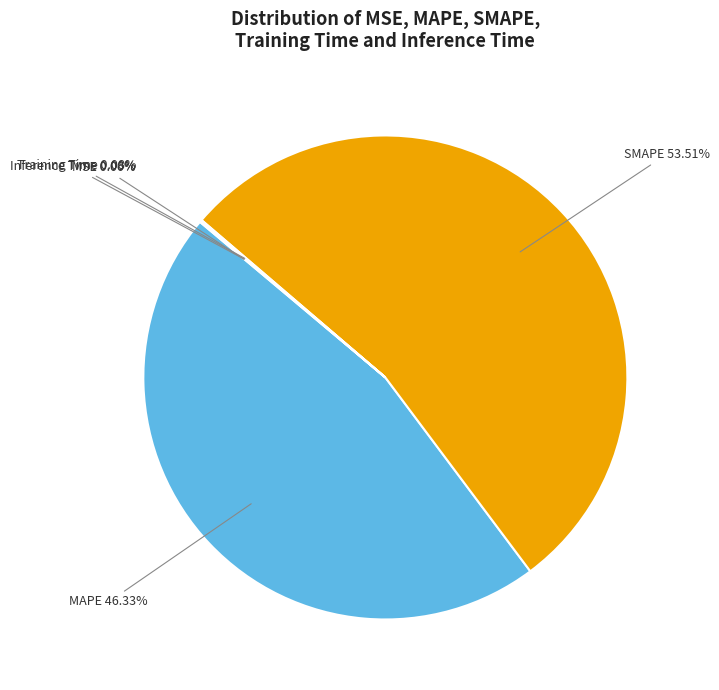

Which category accounts for the majority?

SMAPE